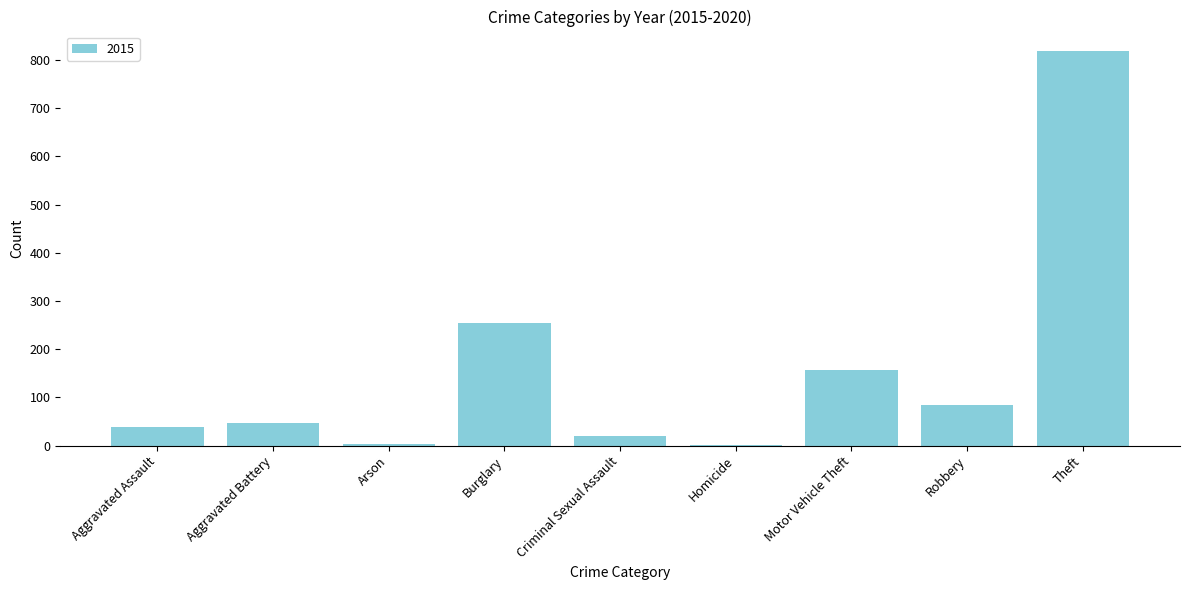

How many data points does each series have?

9